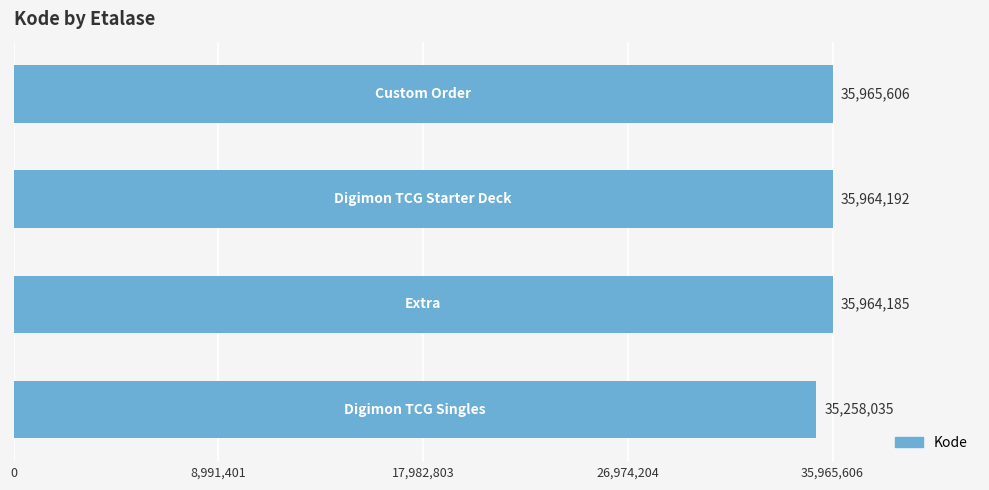

How many bars are there in total?

4